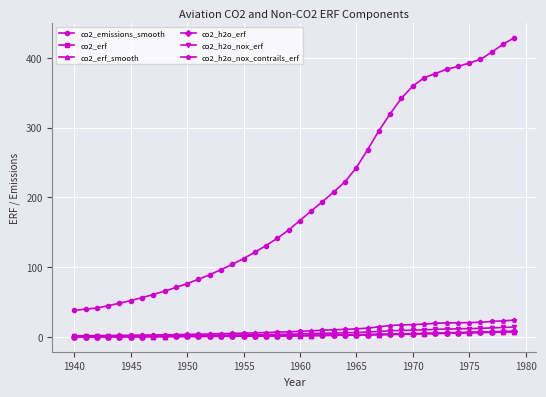

What is the sum of all co2_erf_smooth values?

94.4